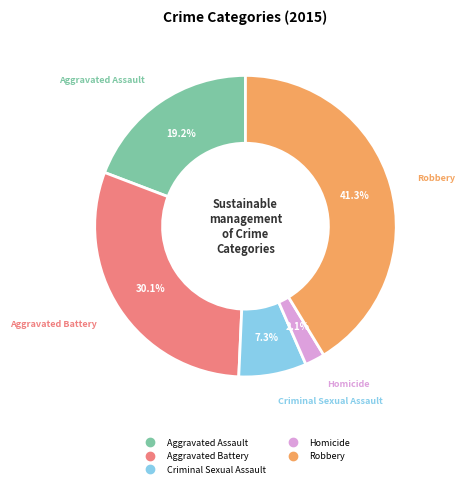

To the nearest percent, what is the average slice percentage?

20%